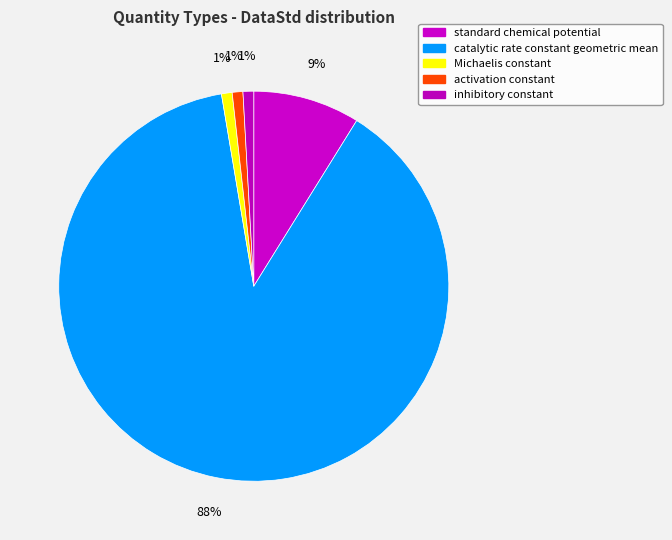

Count the number of slices in the pie.

5